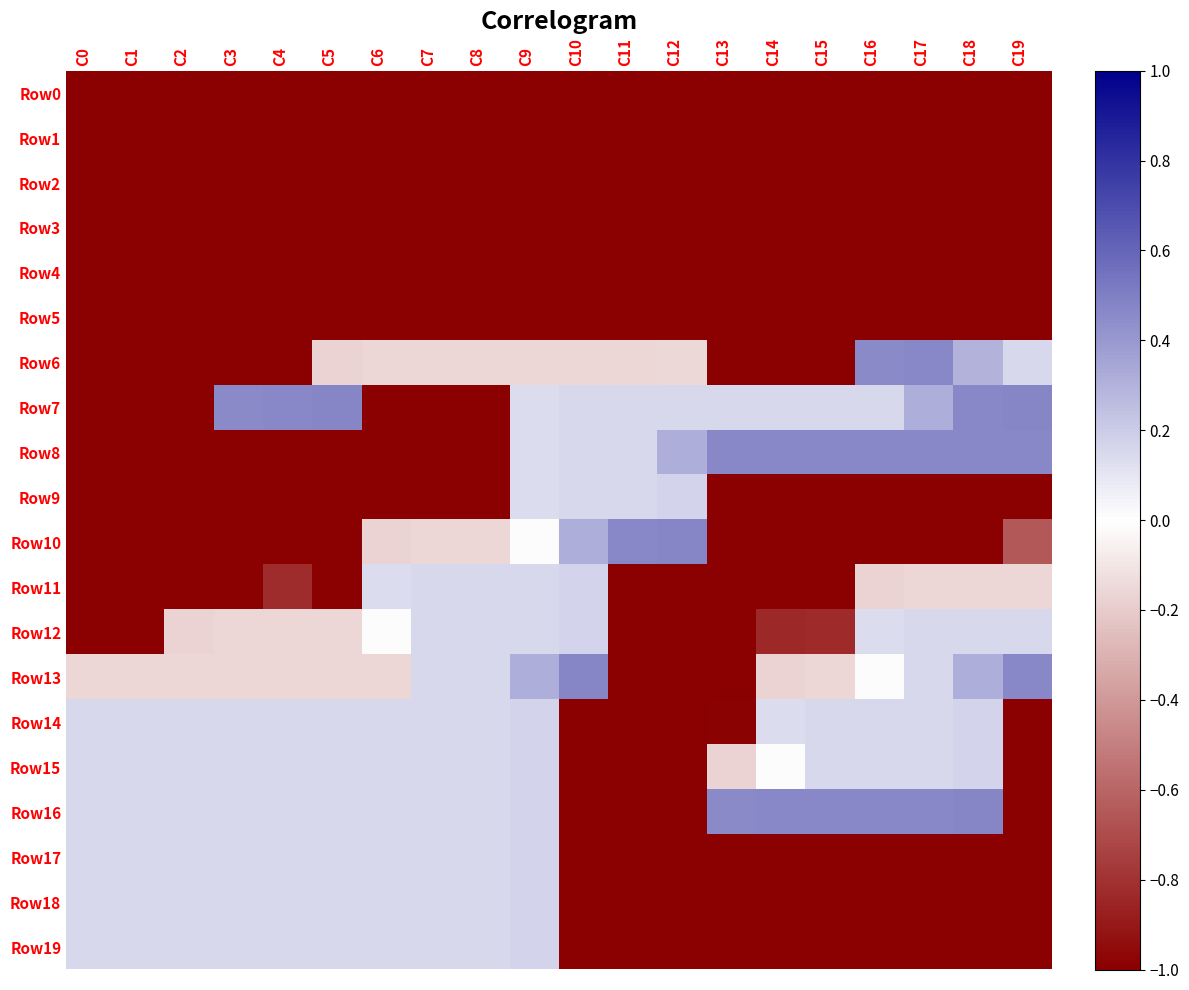

At how many categories does at least one series exceed 0?

20